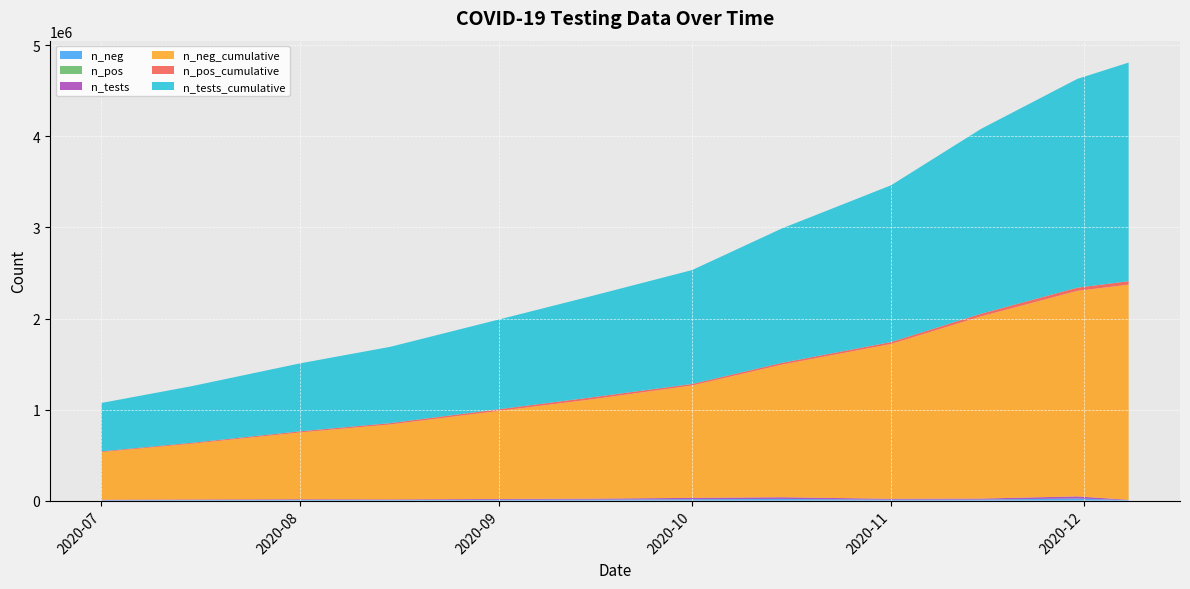

Reading right to left, transcribe all the data shown in this chart.

n_neg: 4098	22589	10585	9476	18023	14567	10234	8920	6341	7102	5823	4558
n_pos: 50	411	385	315	345	289	187	143	98	112	78	45
n_tests: 4148	23000	10970	9791	18368	14856	10421	9063	6439	7214	5901	4603
n_neg_cumulative: 2363766	2257468	2001447	1700873	1456700	1234500	1087600	967800	823100	734500	612300	523400
n_pos_cumulative: 38002	35621	29056	21339	19800	16800	22300	18600	15100	12400	9800	8200
n_tests_cumulative: 2401768	2293089	2030503	1722212	1476500	1251300	1109900	986400	838200	746900	622100	531600